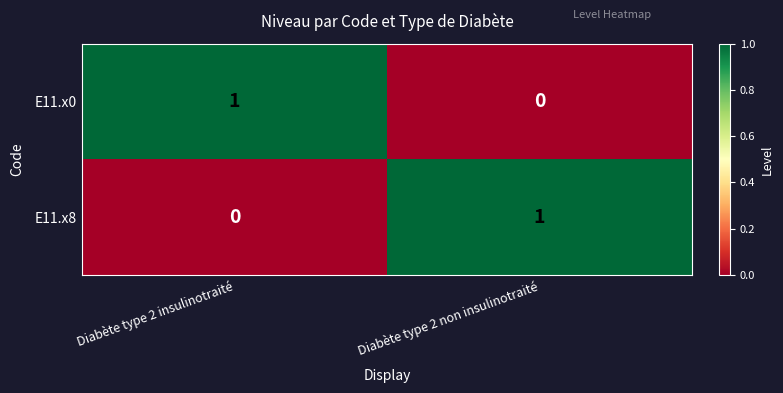

How many series are shown in this chart?

2